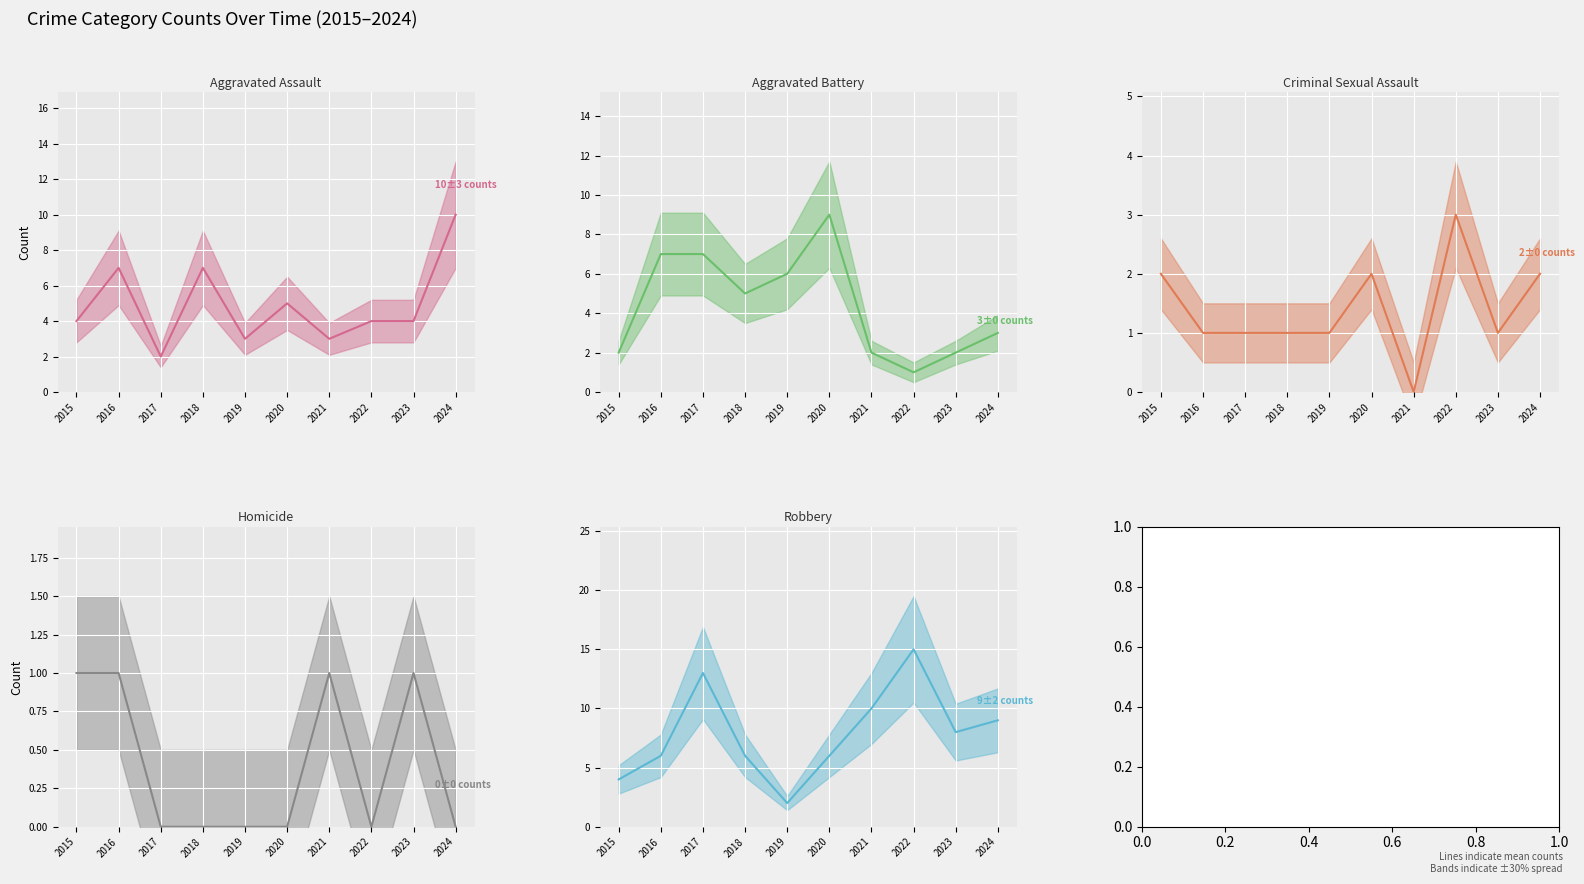

What is the average value of the Robbery (line) series?

8